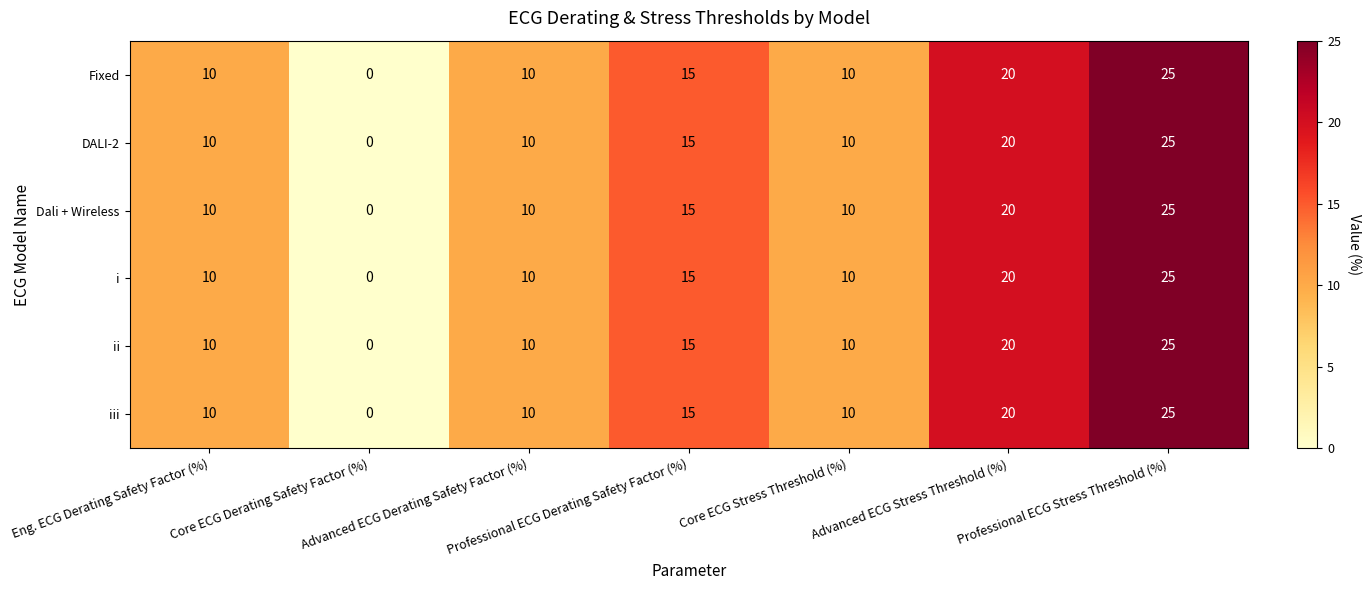

What is the difference between the maximum and minimum values in the Dali + Wireless series?

25